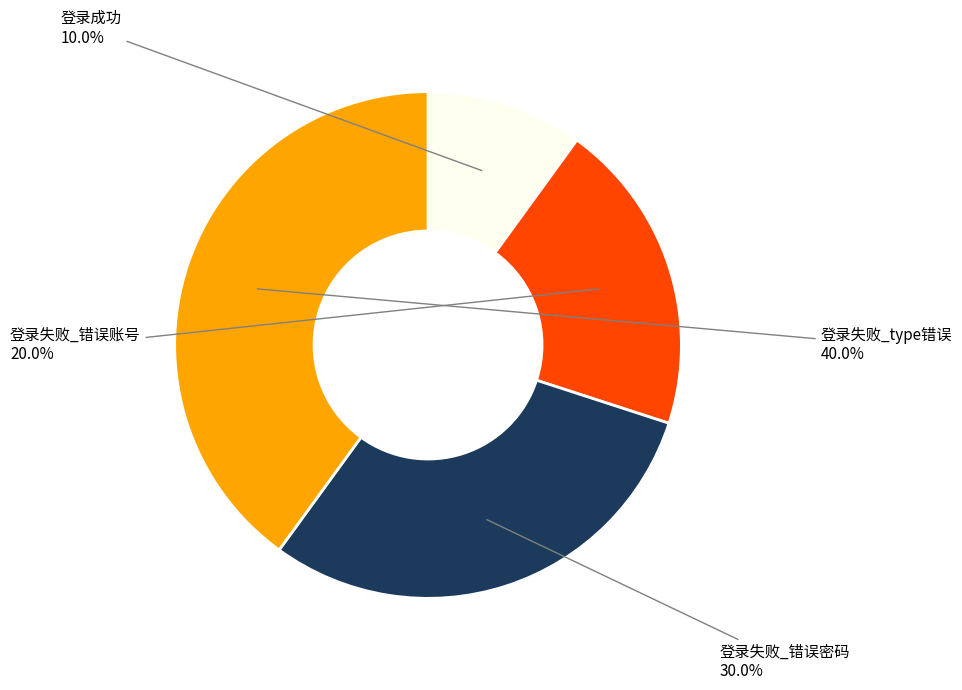

How many slices are in this pie chart?

4